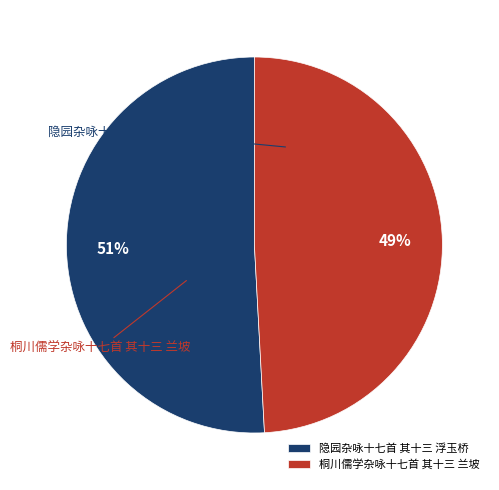

What is the largest slice in the pie chart?

隐园杂咏十七首 其十三 浮玉桥